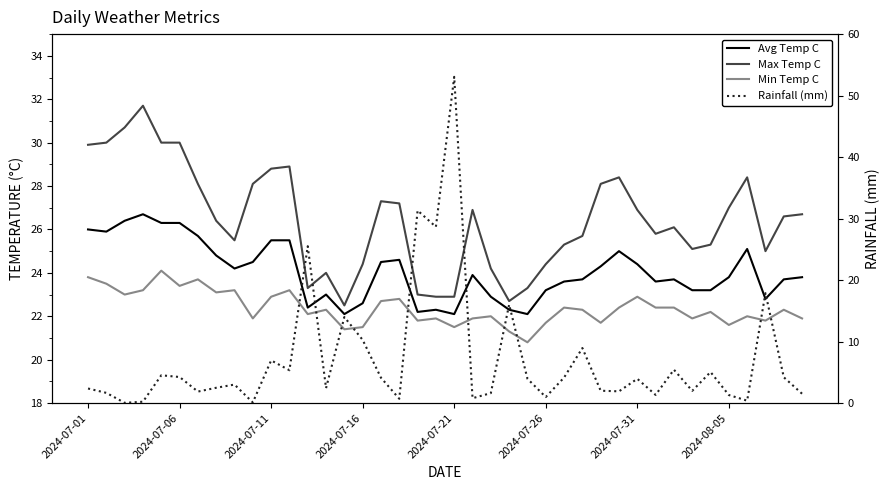

What value does the Min Temp C series have at 9?

21.9